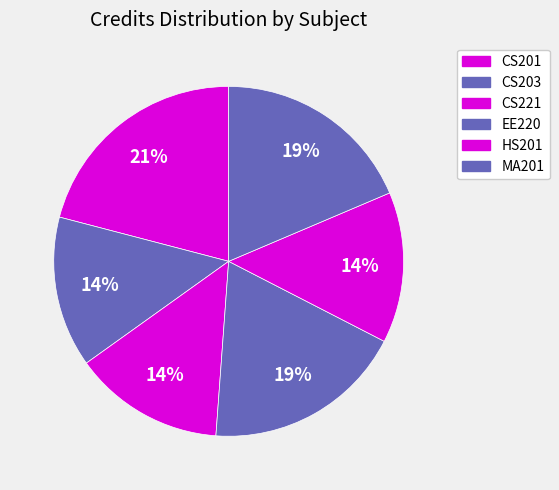

Is it true that CS203 is 2% of the pie?

False